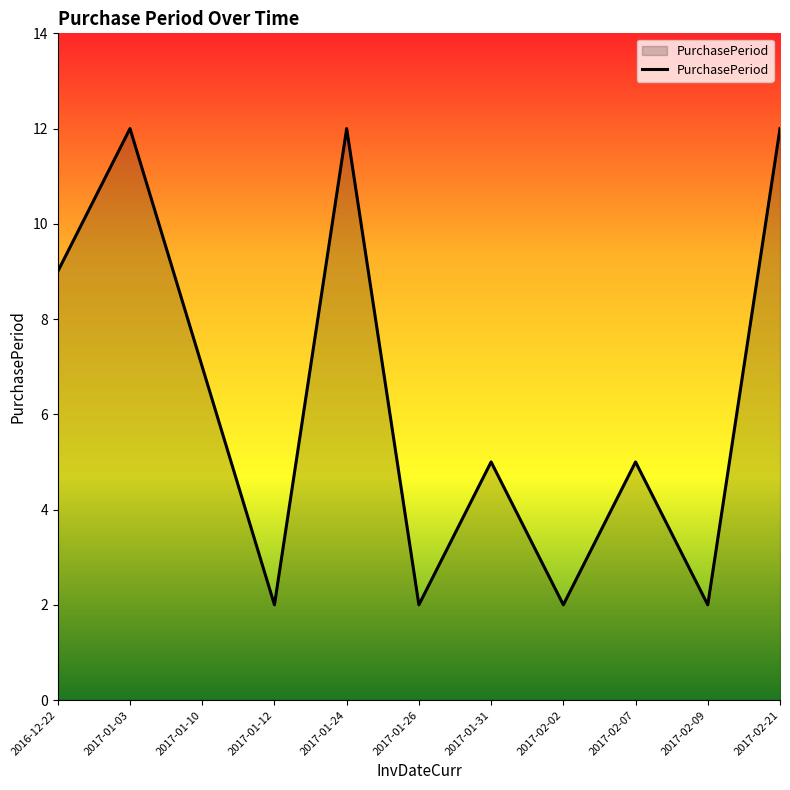

Reading left to right, what are all the values shown in this chart?

9	12	7	2	12	2	5	2	5	2	12